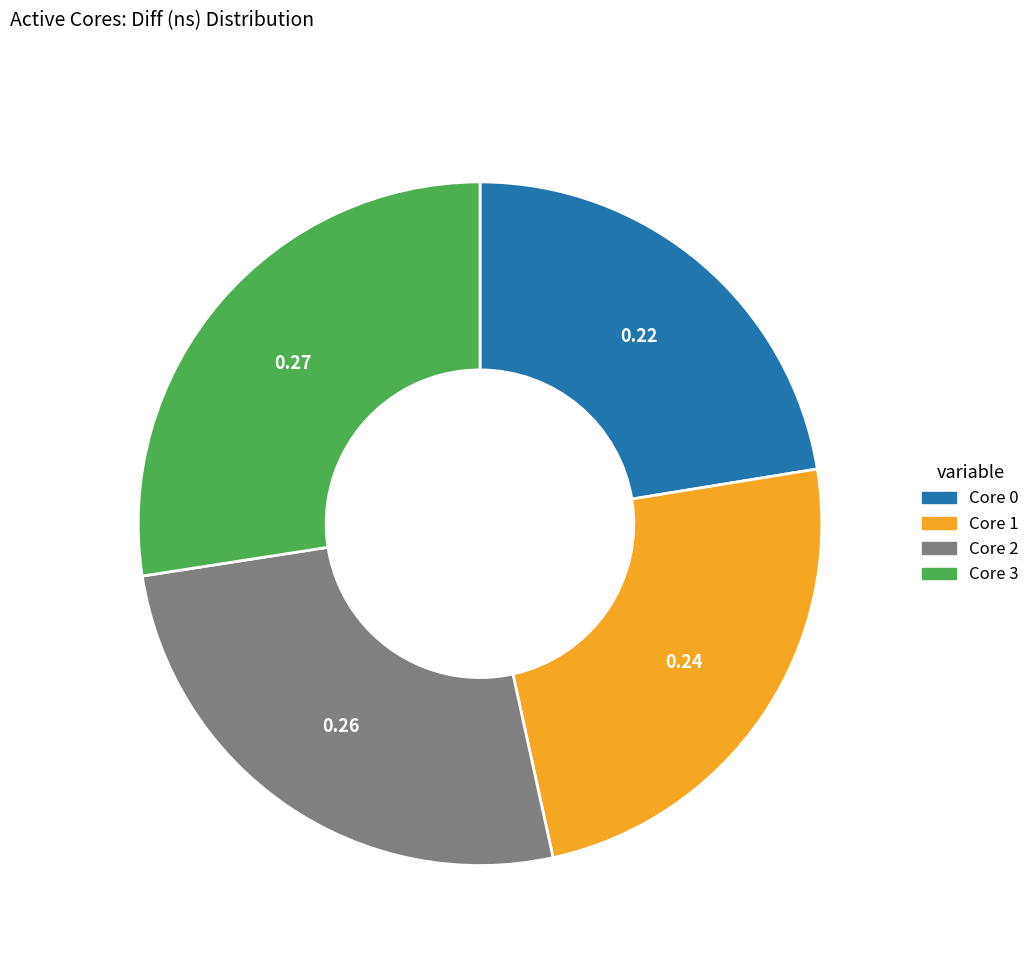

Is there a majority slice in this chart?

No